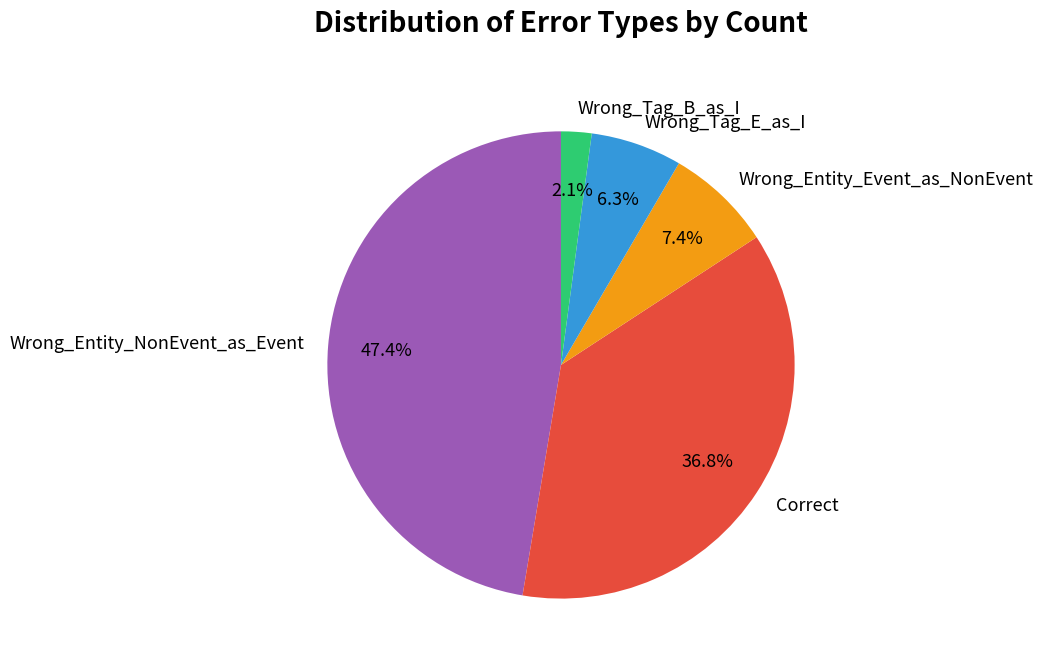

To the nearest percent, what percentage of the pie is Wrong_Entity_Event_as_NonEvent?

7%